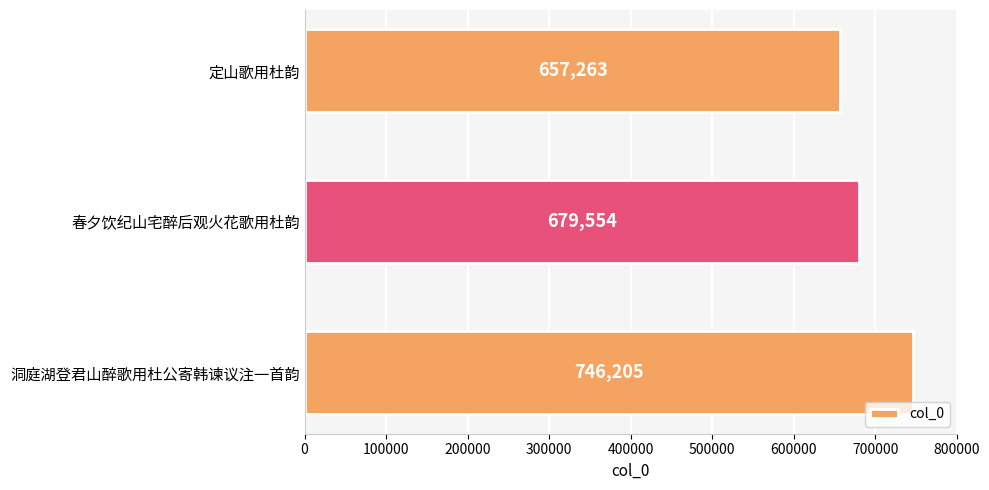

Which has a higher value, 洞庭湖登君山醉歌用杜公寄韩谏议注一首韵 or 春夕饮纪山宅醉后观火花歌用杜韵?

洞庭湖登君山醉歌用杜公寄韩谏议注一首韵